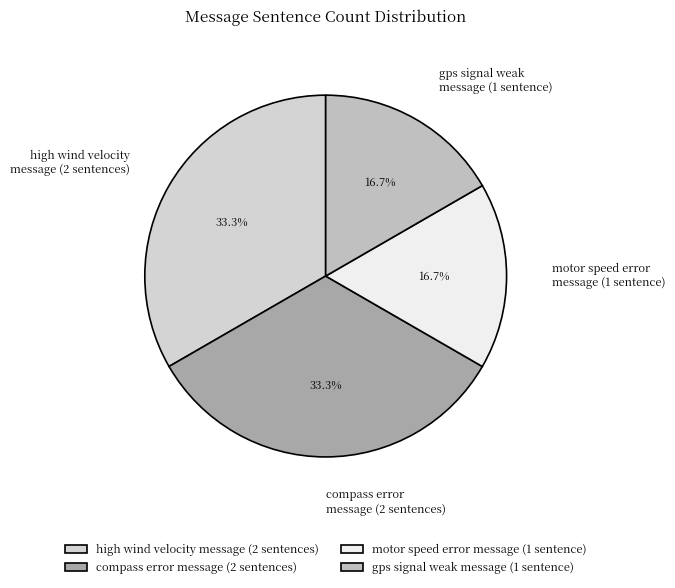

What percentage do compass error message (2 sentences) and gps signal weak message (1 sentence) together represent?

50.0%